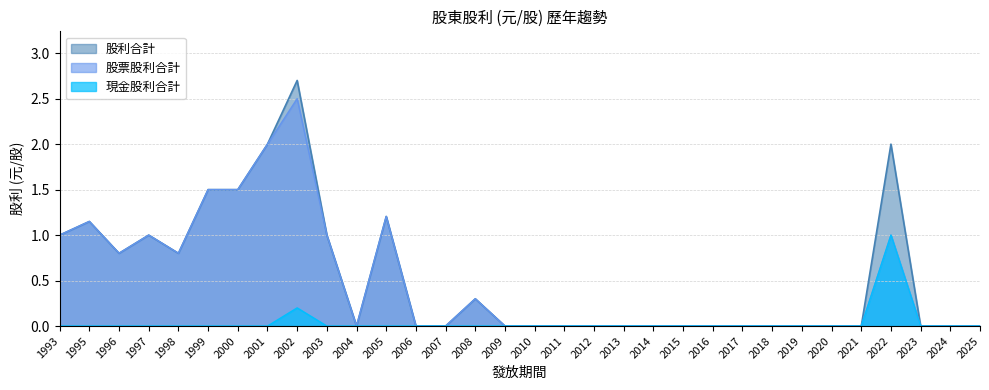

Rank the series at 2020 from highest to lowest value.

現金股利合計, 股票股利合計, 股利合計